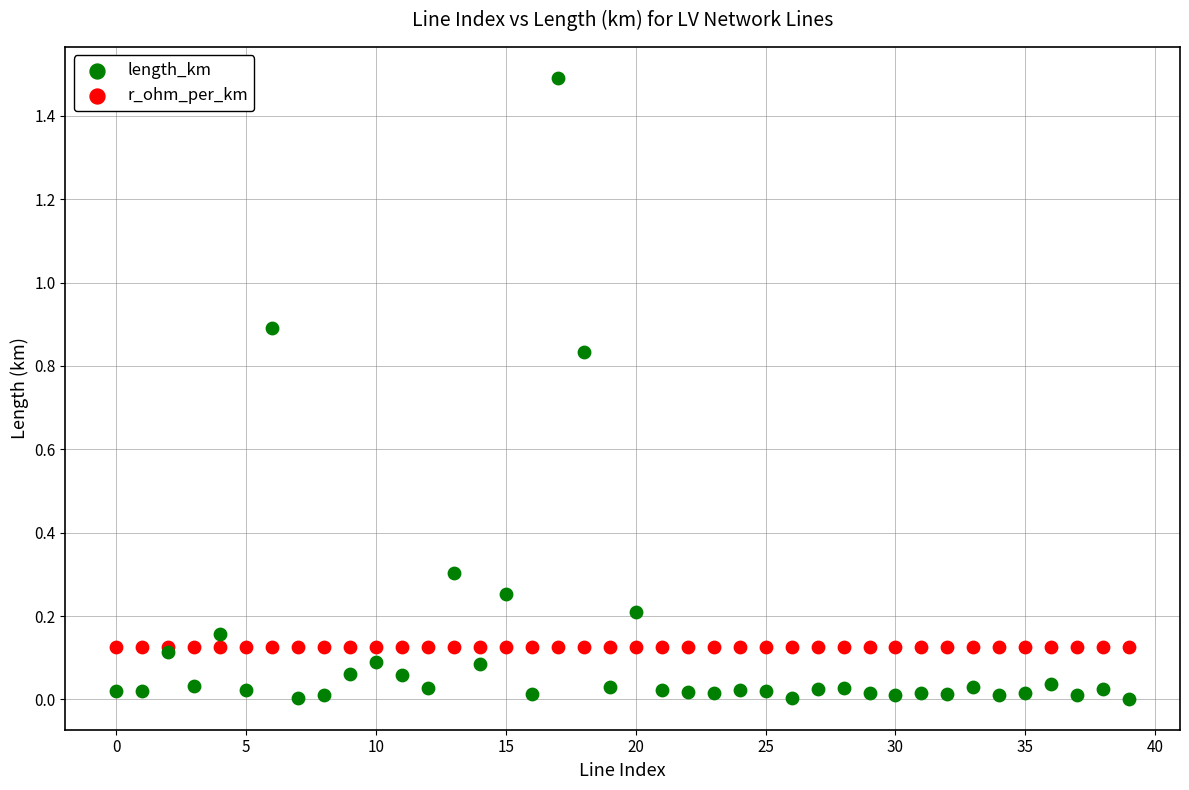

Which series contains the highest Y value?

length_km